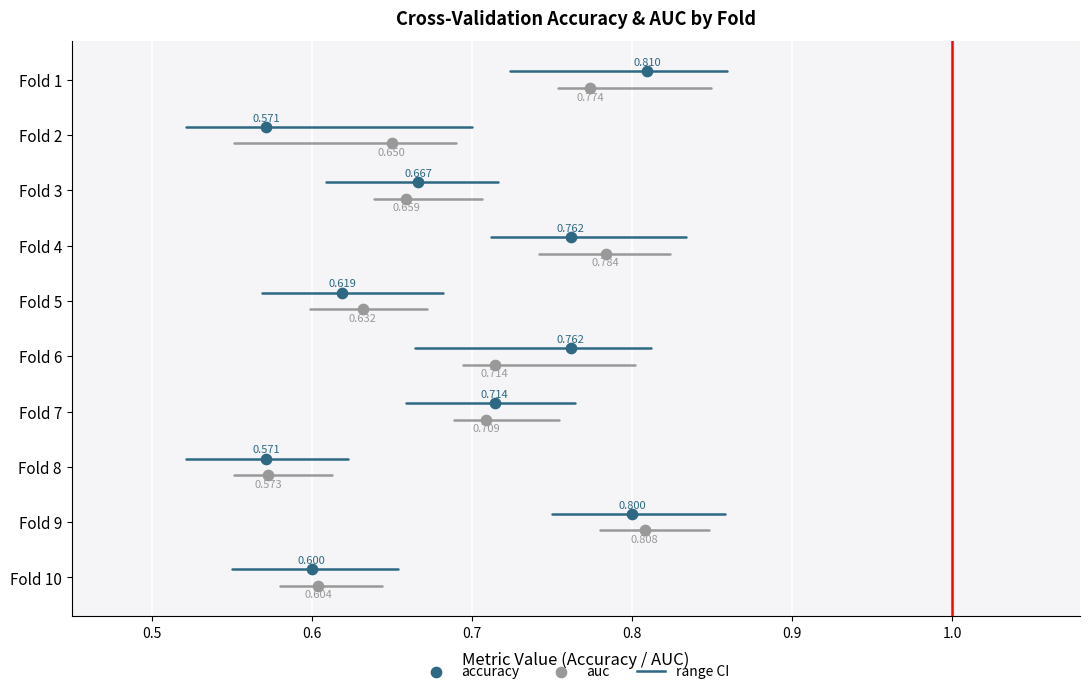

Is the value of auc at 0.5 greater than the value of accuracy at 0.5?

No